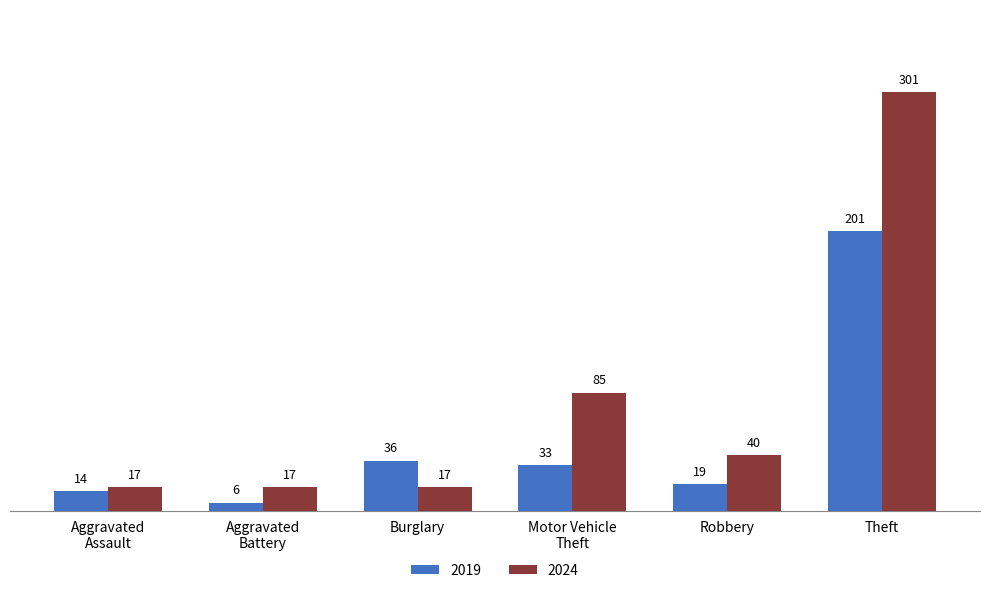

The 2024 series shows 40 at Robbery. True or false?

True